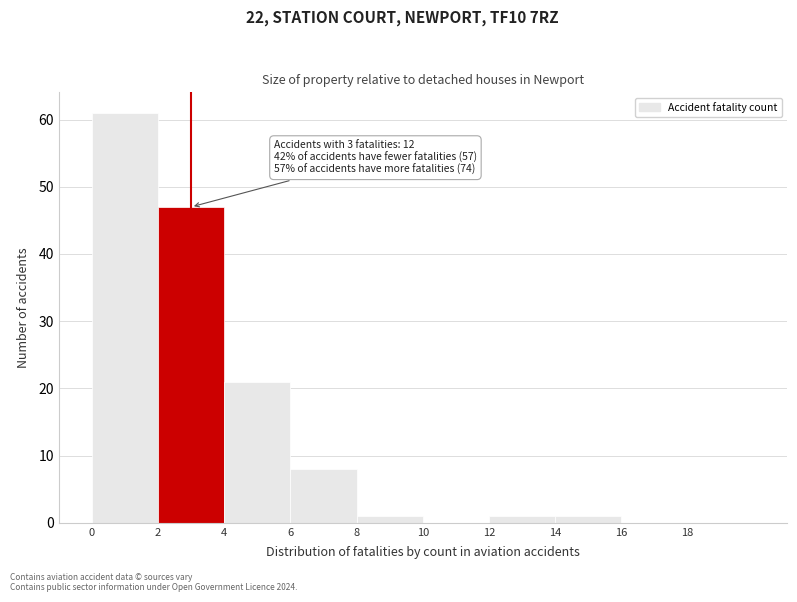

Over which range of the x-axis is the bar tallest?

0 to 2